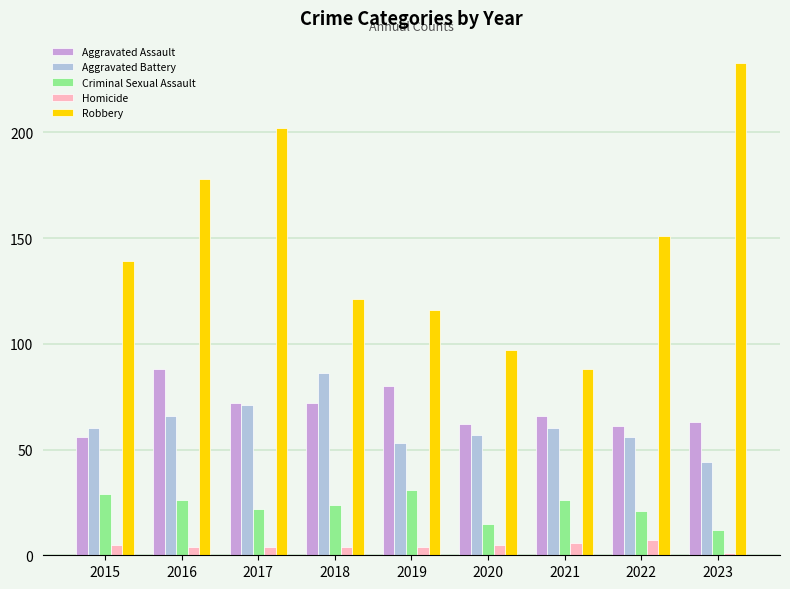

What is the sum of all Aggravated Battery values?

553